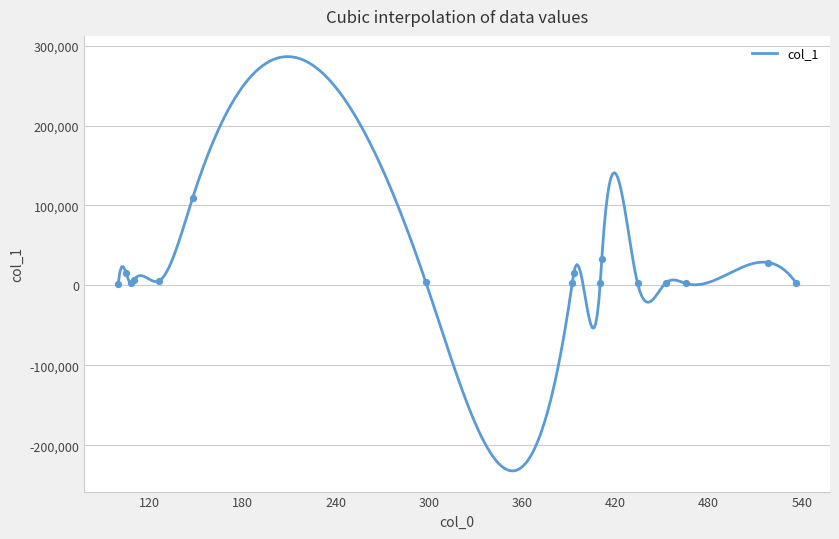

Approximately how many times larger is the value at 536.2647705078125 compared to 110.05999755859375?

0.4